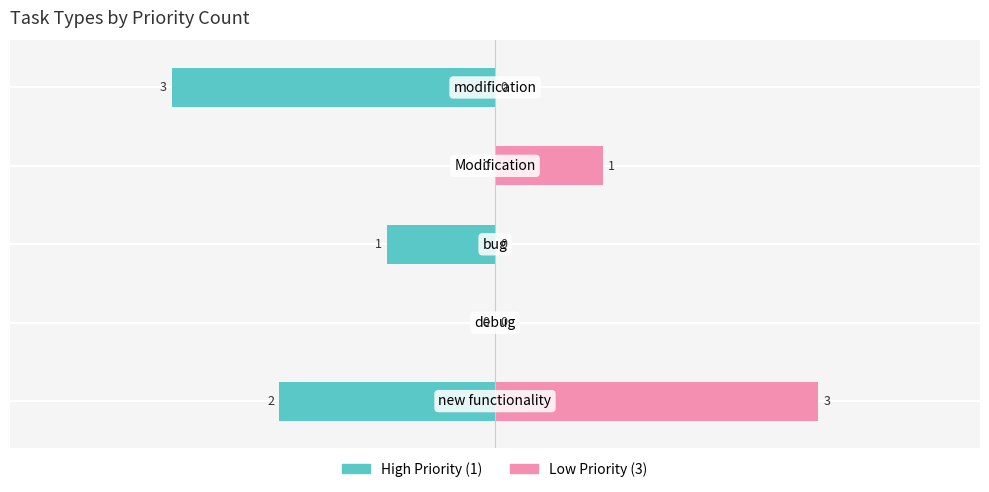

Is it true that Low Priority (3) equals 1 at 3?

True